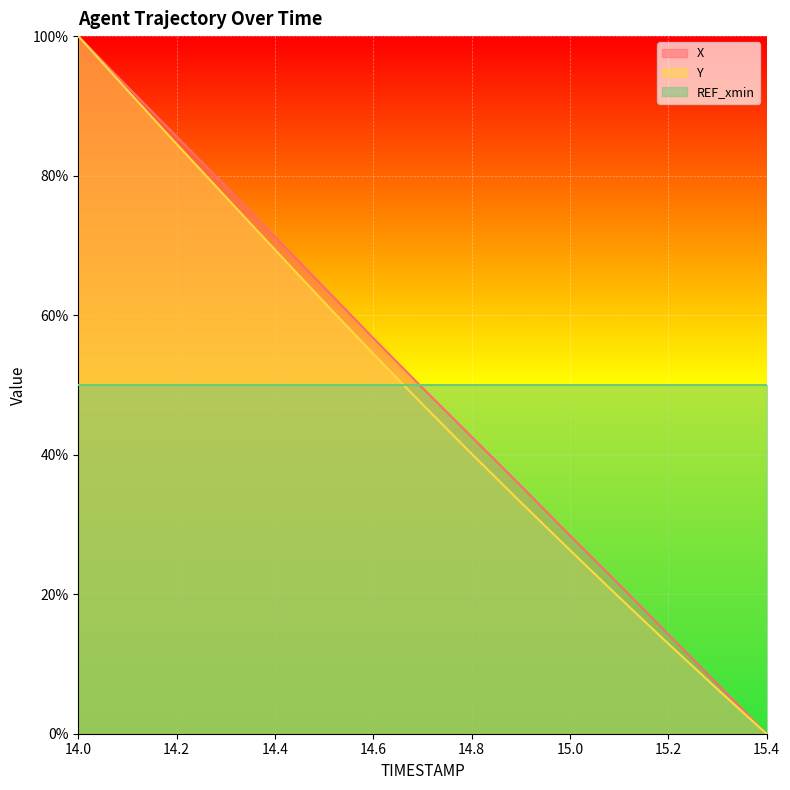

True or false: X has a value of 0.0 at 15.4.

True